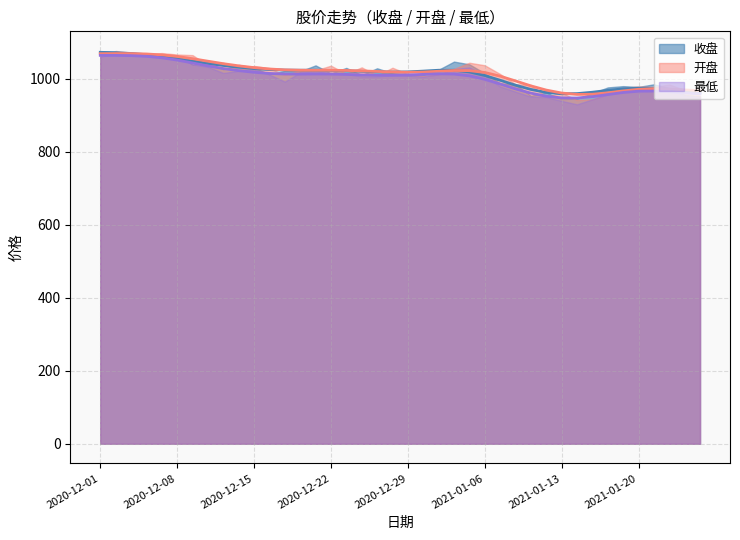

Which series has the largest total across all categories?

开盘